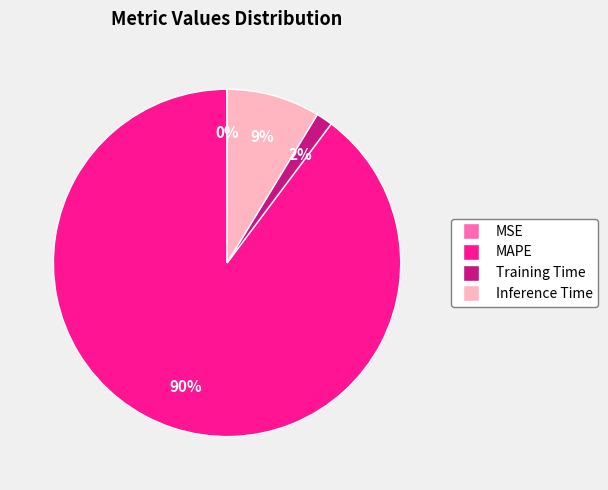

Which category has the biggest portion of the pie?

MAPE